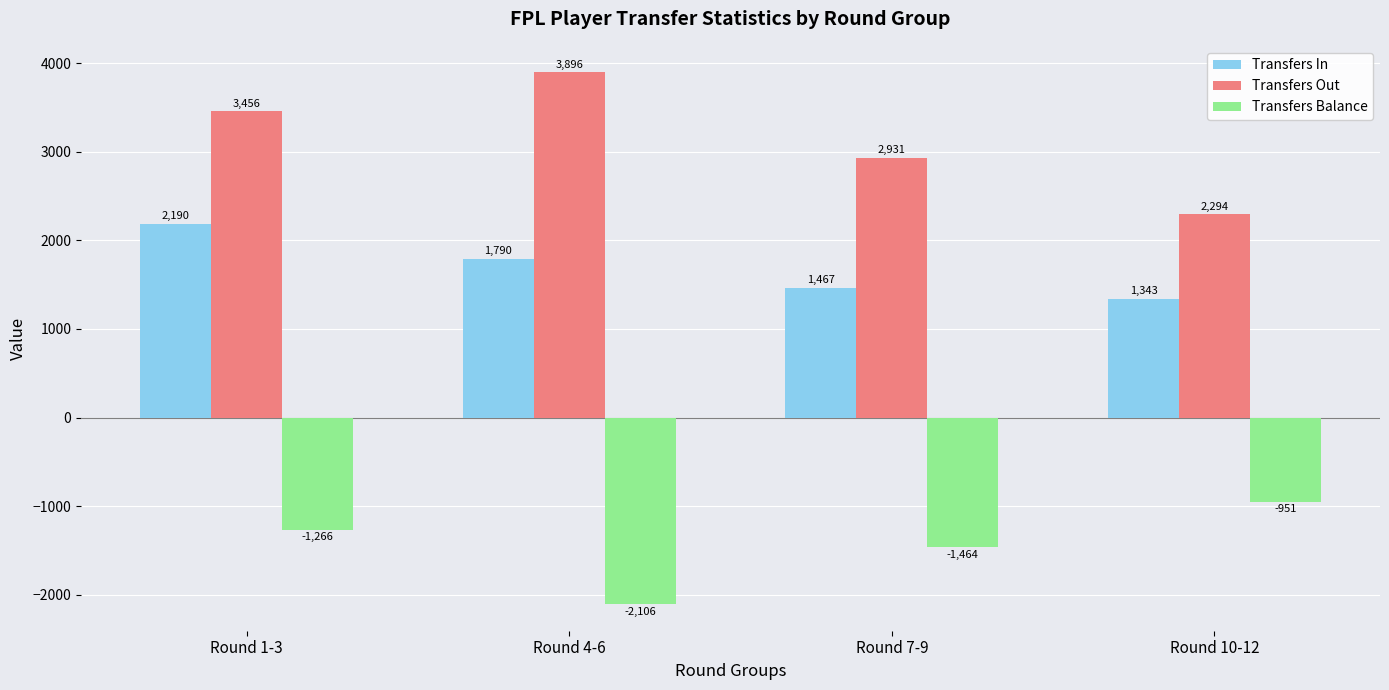

At which label does Transfers Out reach its peak?

Round 4-6